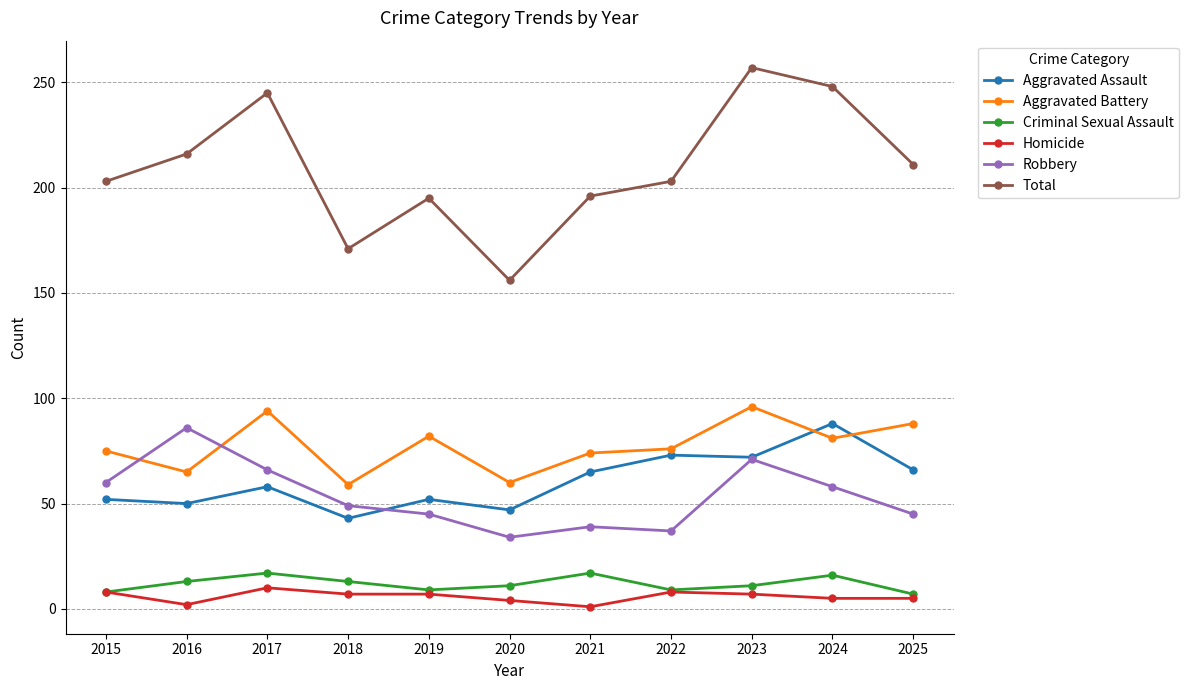

What are all the series names shown in the legend?

Aggravated Assault, Aggravated Battery, Criminal Sexual Assault, Homicide, Robbery, Total